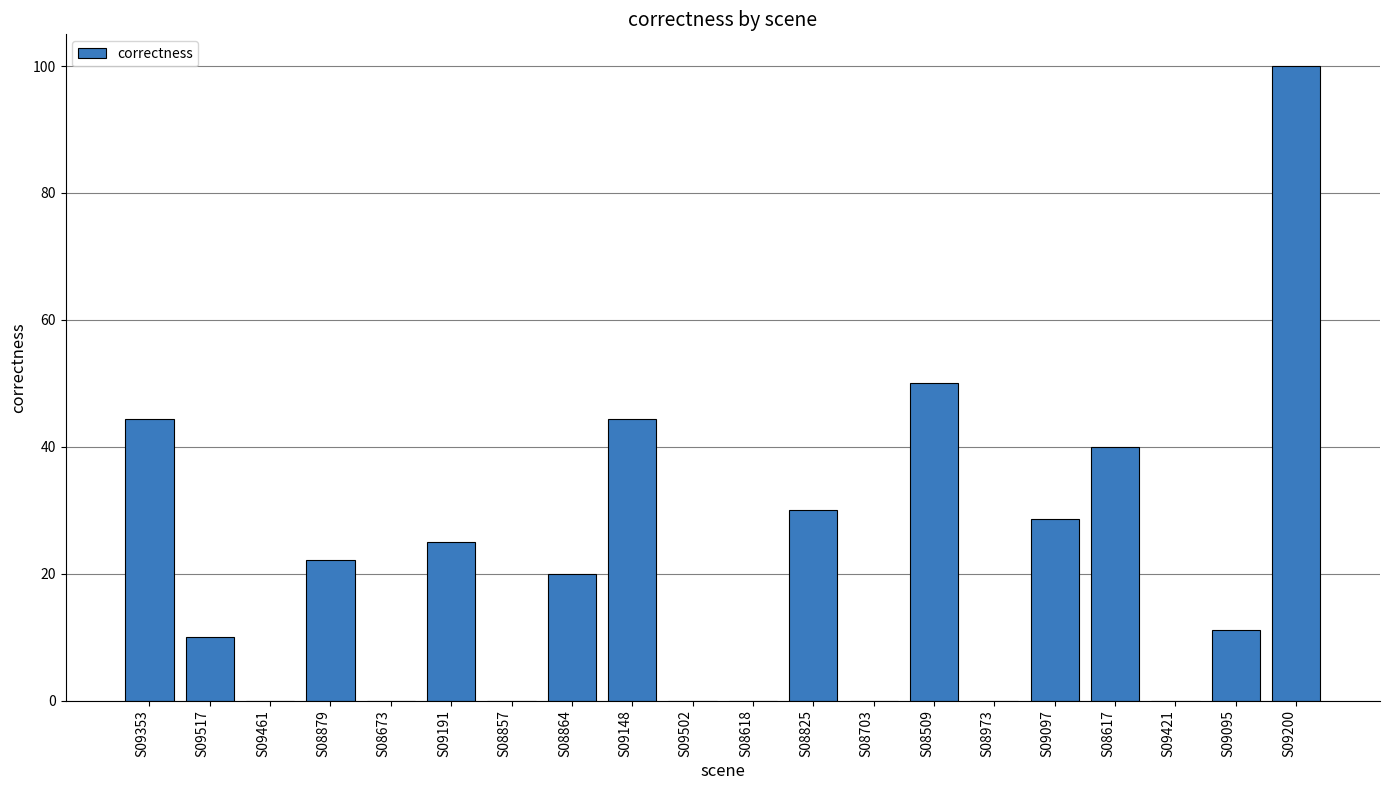

What is the maximum value shown in the chart?

100.0